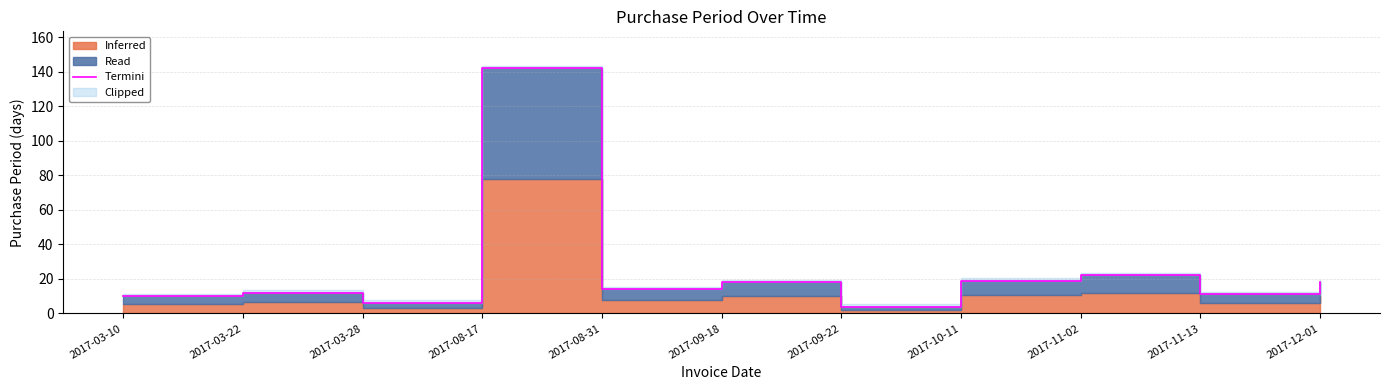

What is the value of the 10th point from the left?

11